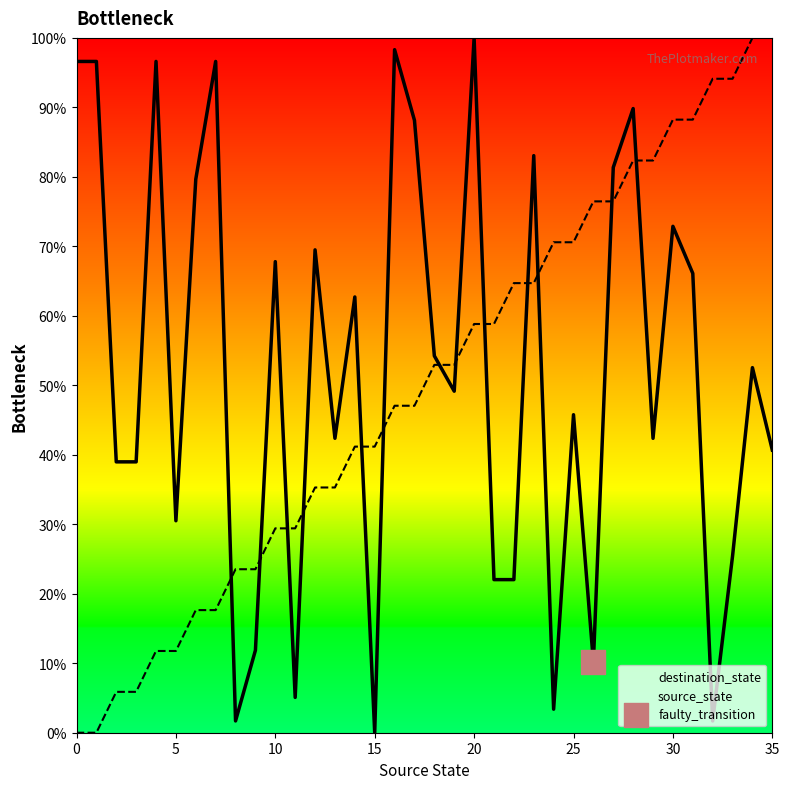

Which series reaches the maximum Y coordinate?

source_state